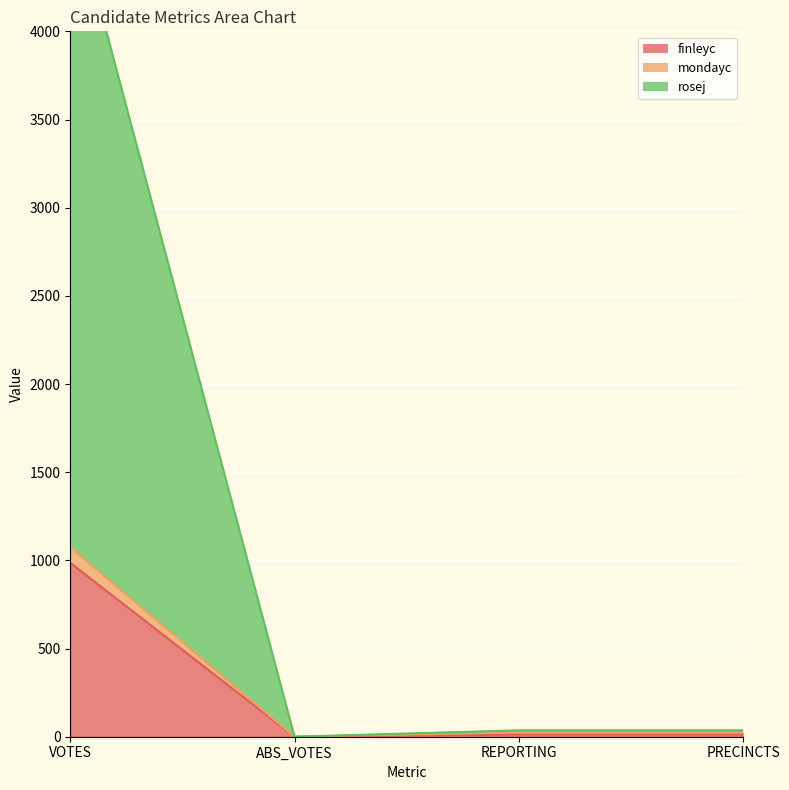

True or false: finleyc has a value of 1643 at VOTES.

False